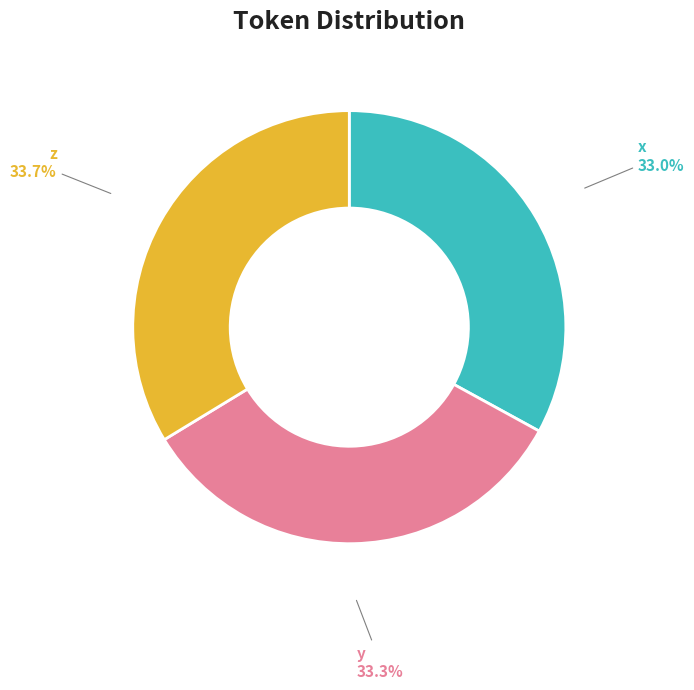

To the nearest percent, what is the average slice percentage?

33%